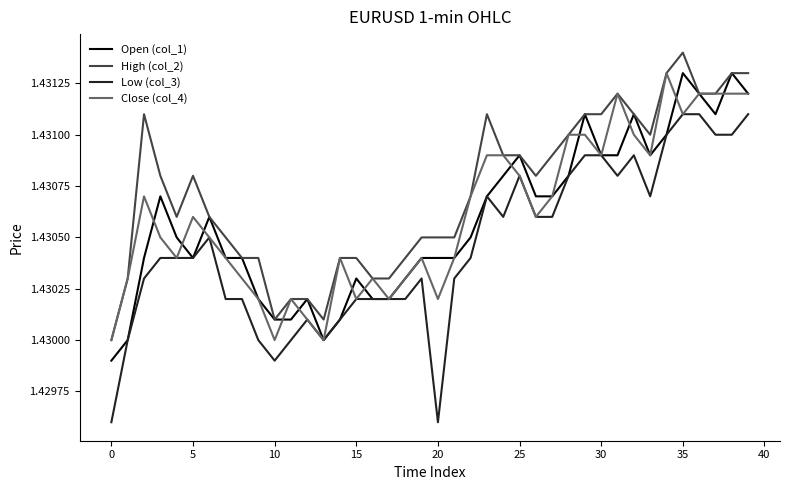

Which series has the largest total across all categories?

High (col_2)